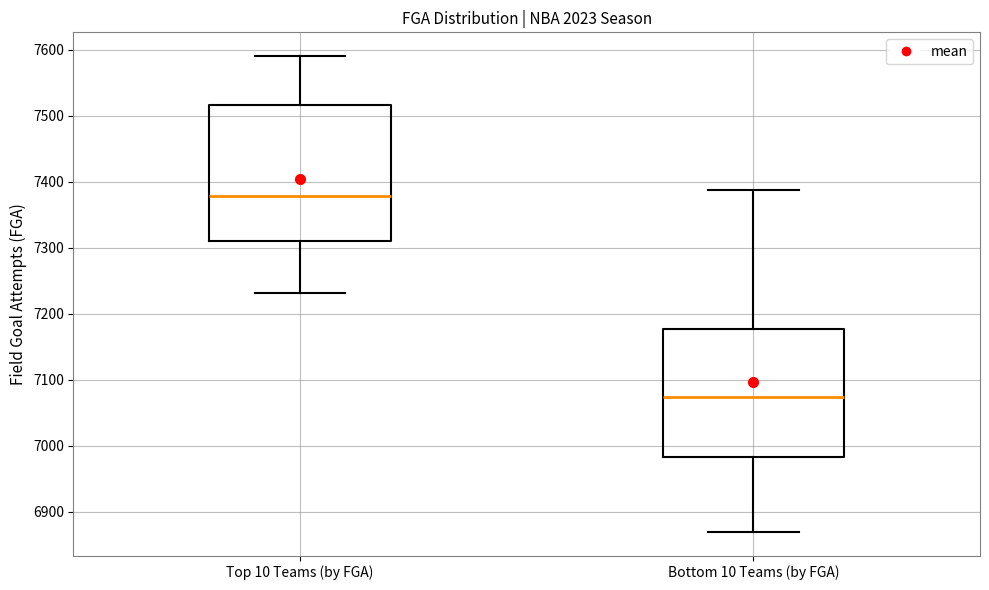

Reading left to right, transcribe this box plot: for each box, give where its median line is, the range the box spans, and where its two whiskers end, as read against the y-axis. The values are not printed on the chart, so give them approximately, as read against the axis.

Top 10 Teams (by FGA): median 7380, box 7310 to 7520, whiskers 7230 to 7590
Bottom 10 Teams (by FGA): median 7070, box 6980 to 7180, whiskers 6870 to 7390